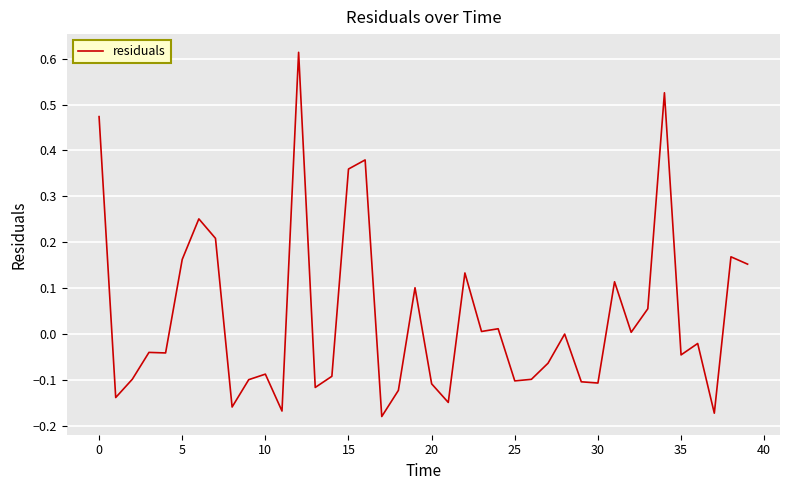

What is the difference between the maximum and minimum values?

0.8